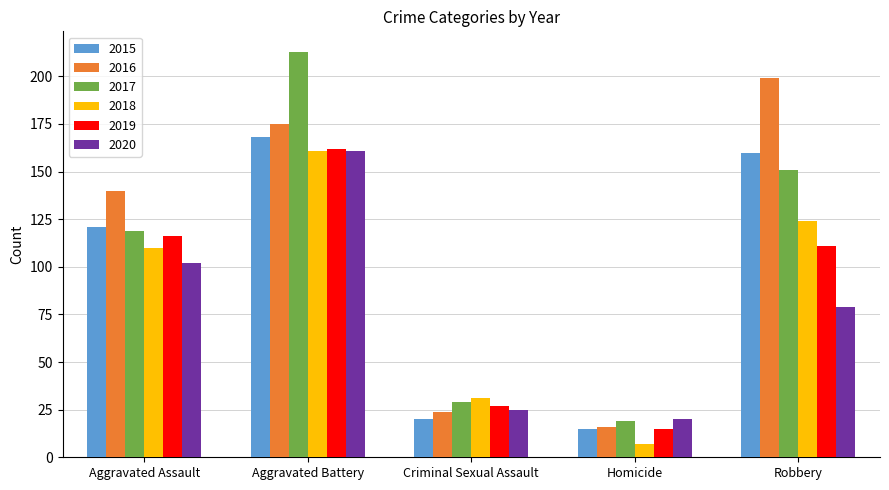

At how many categories does at least one series exceed 155?

2